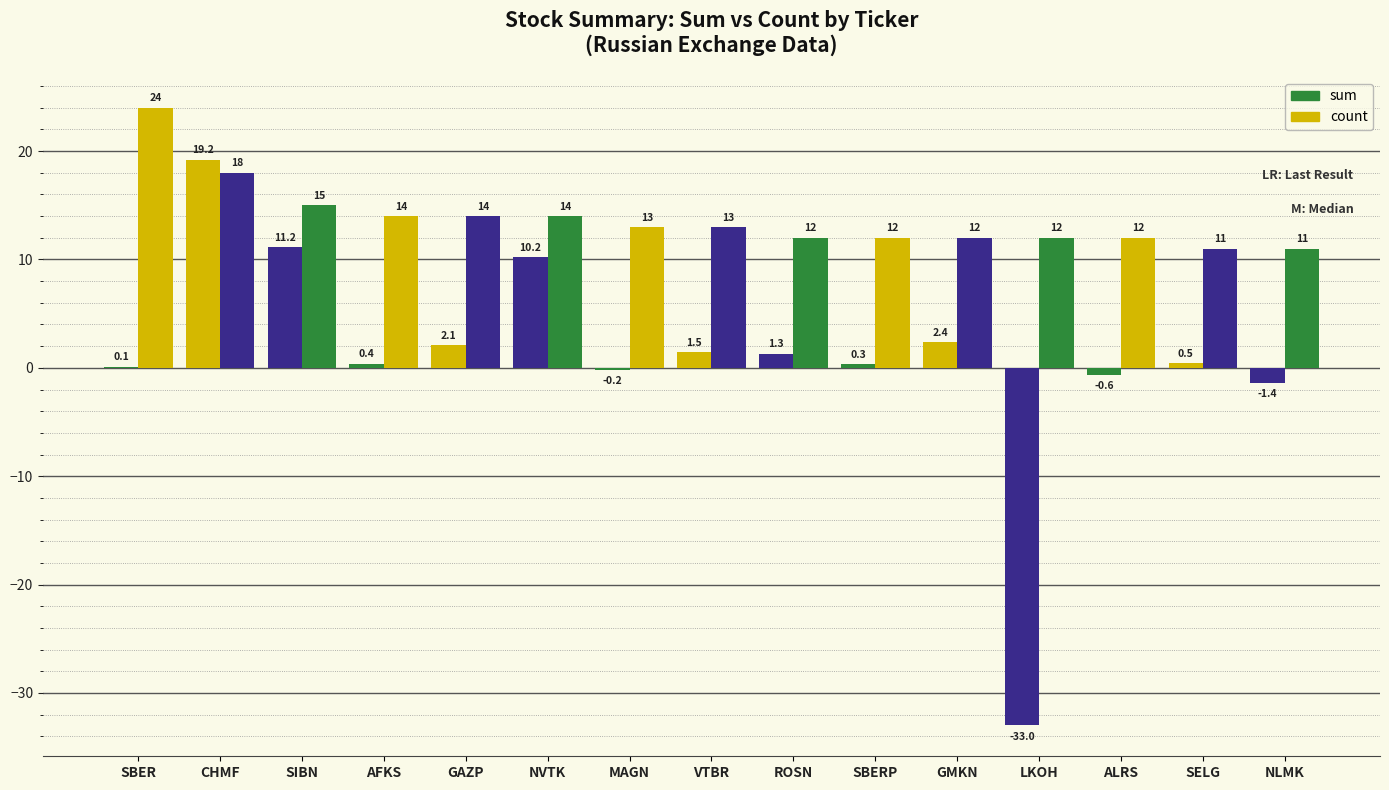

Are the bars horizontal?

No